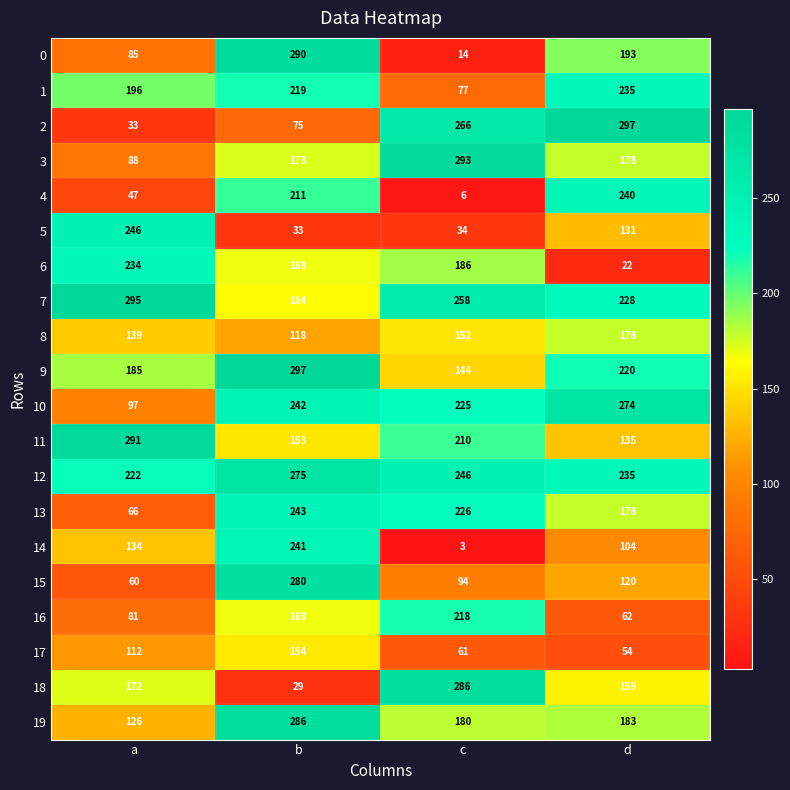

What is the sum of the 10 values at a and c?

322